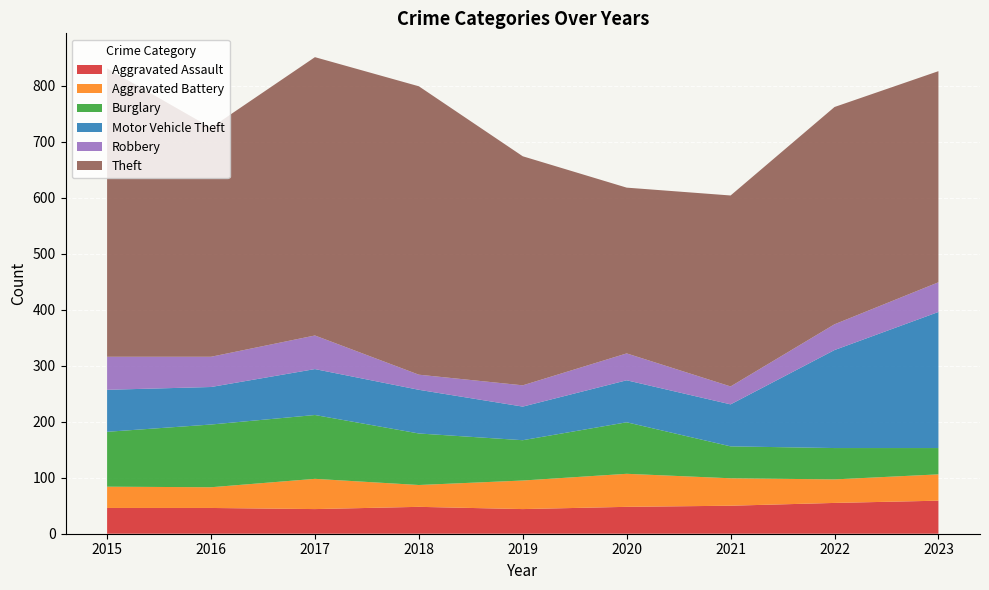

Reading left to right, what are all the values shown in this chart?

Aggravated Assault: 46	46	44	48	44	48	50	55	59
Aggravated Battery: 38	37	54	39	51	59	49	42	47
Burglary: 98	112	114	92	72	92	57	56	47
Motor Vehicle Theft: 75	67	82	78	60	75	75	175	243
Robbery: 59	54	60	27	38	48	32	46	53
Theft: 515	409	497	515	409	296	341	388	377